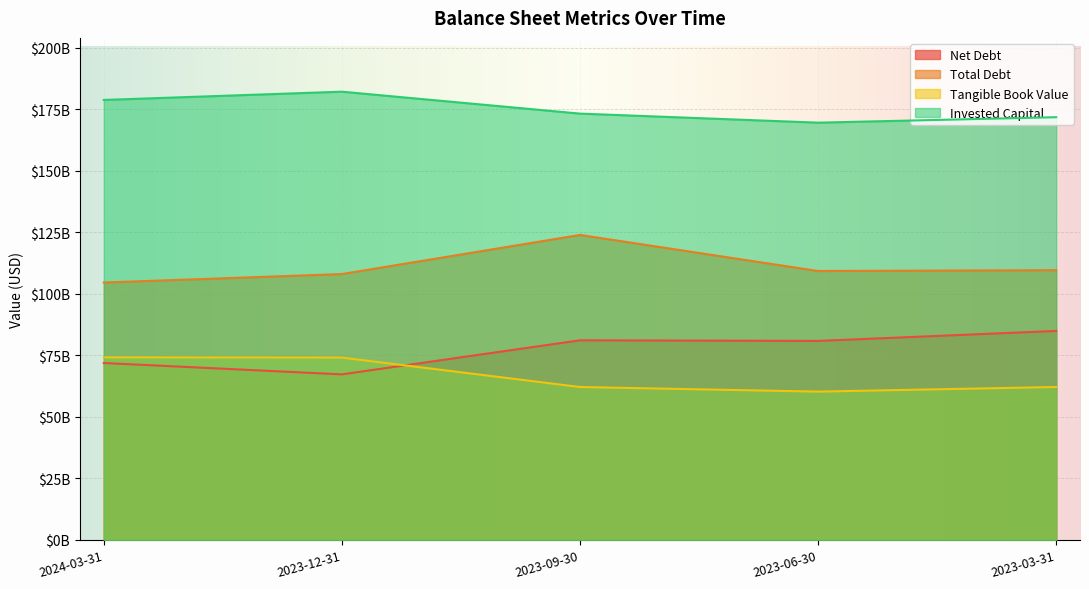

After their last crossing, which series has the higher values: Tangible Book Value or Net Debt?

Net Debt